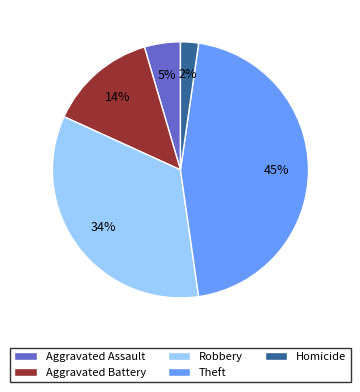

Combined, do Robbery and Homicide account for over 50%?

No